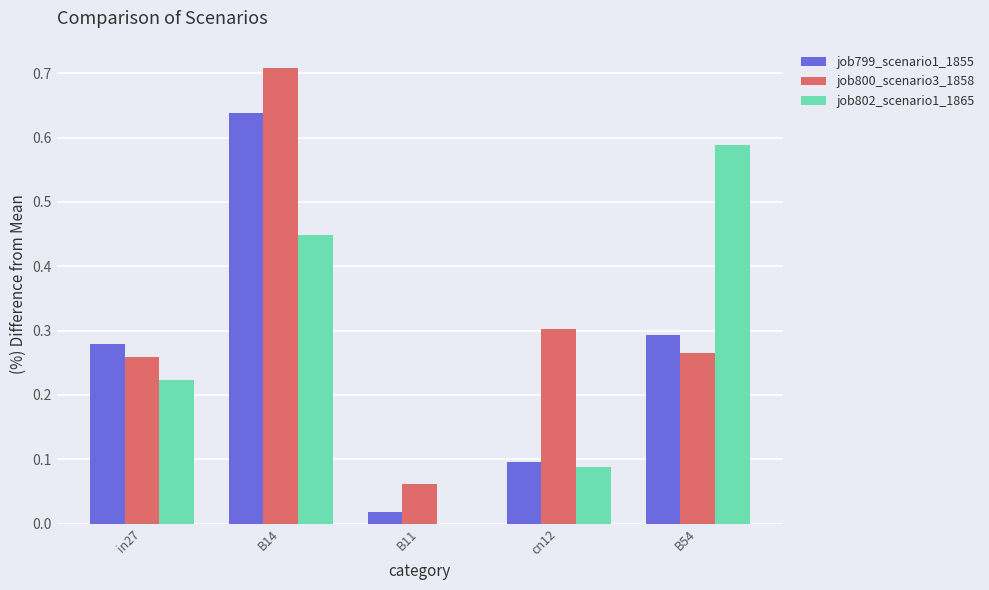

Between B14 and B54, which series saw the biggest shift?

job800_scenario3_1858